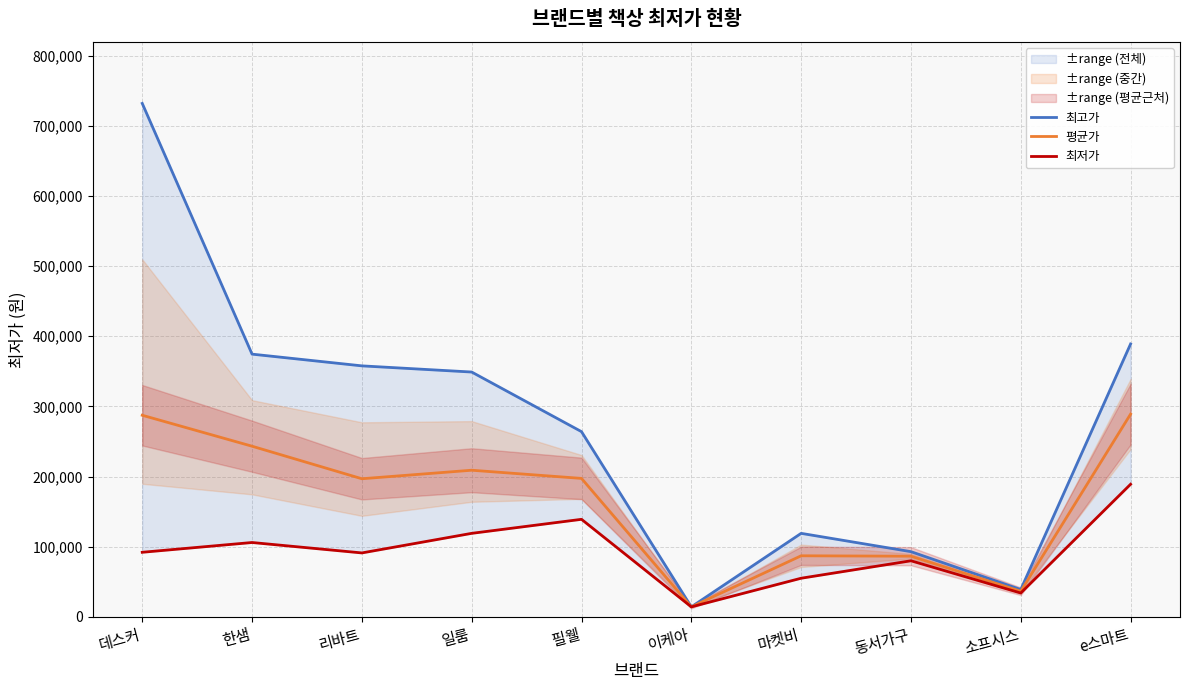

What is the spread (max minus min) of values at 데스커?

640000.0